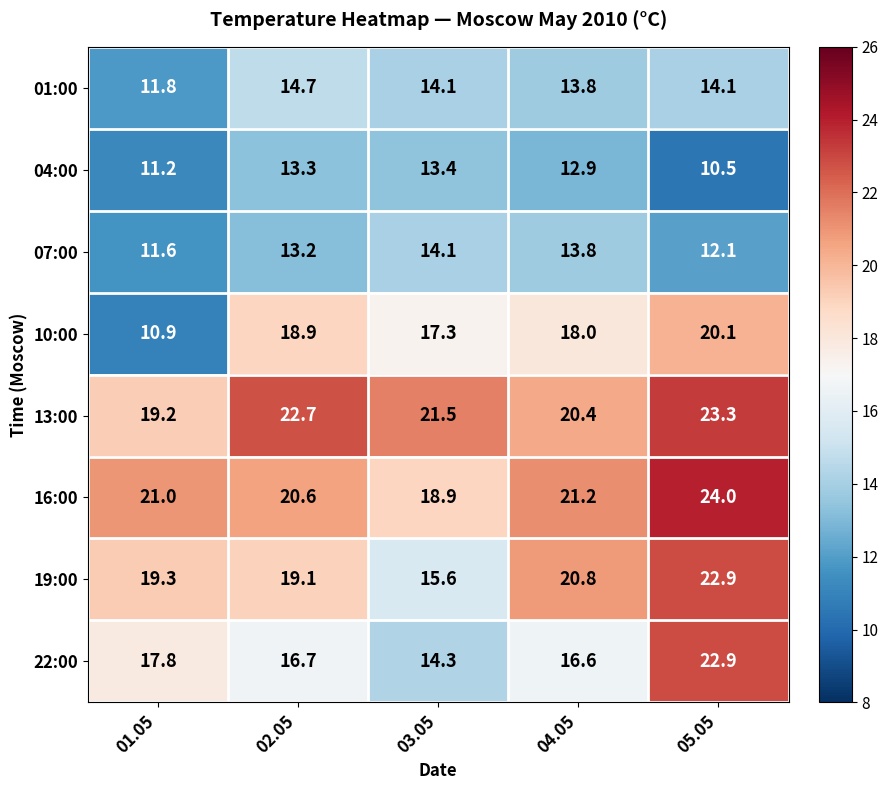

How many values in the 16:00 series are below 21?

2